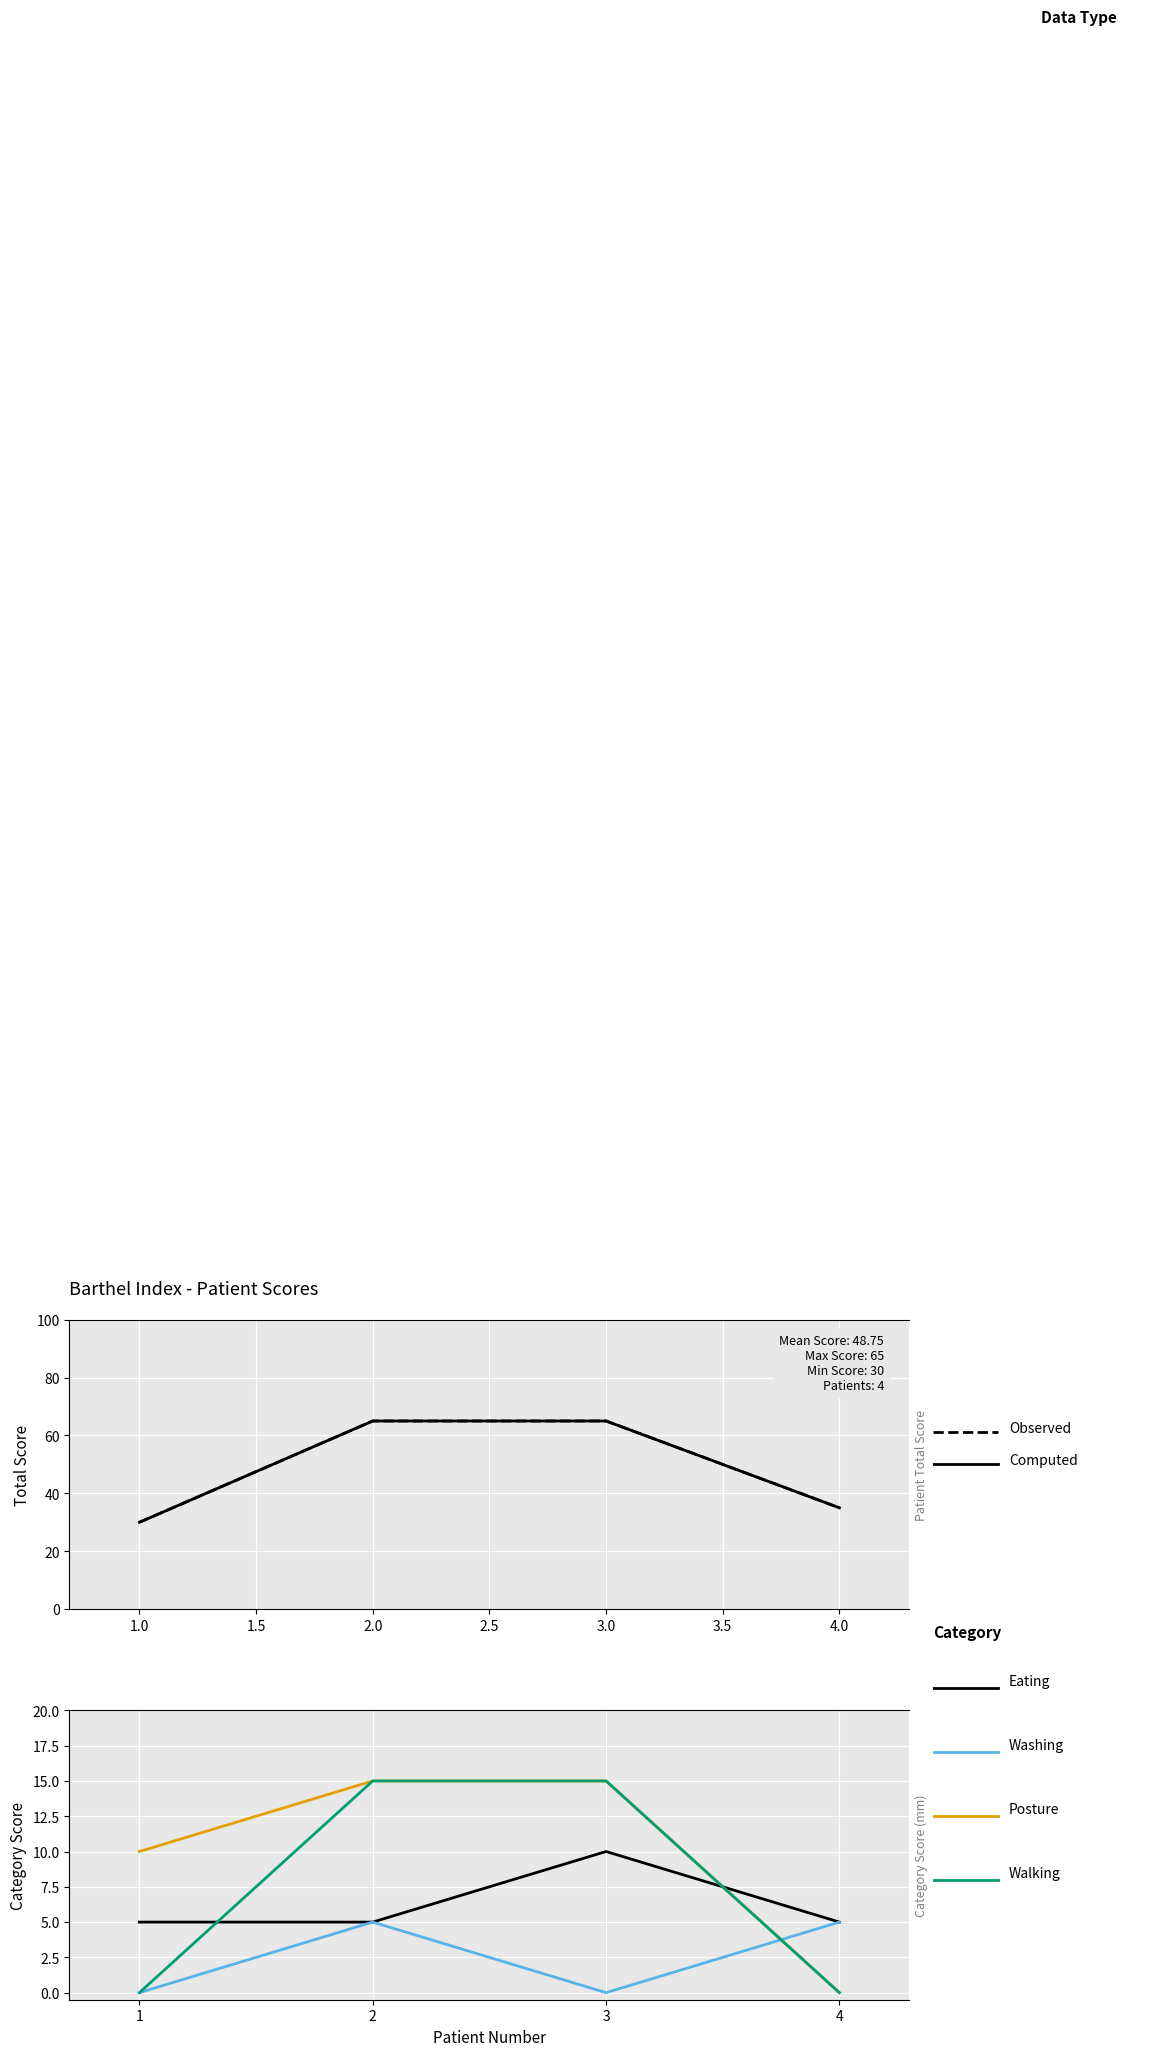

True or false: Observed Total and Washing cross at least once.

False